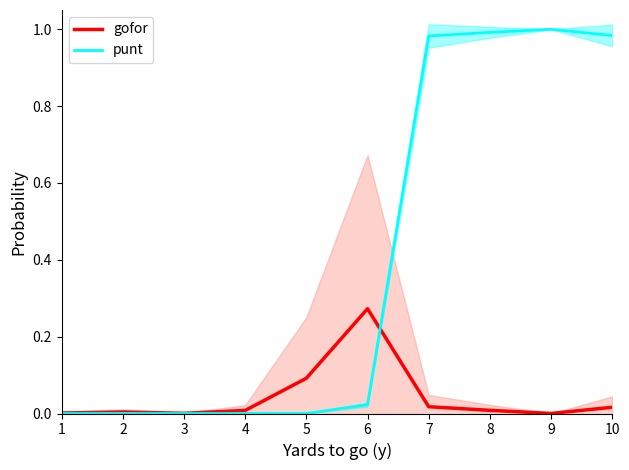

Where is gofor nearest to the value 0?

9